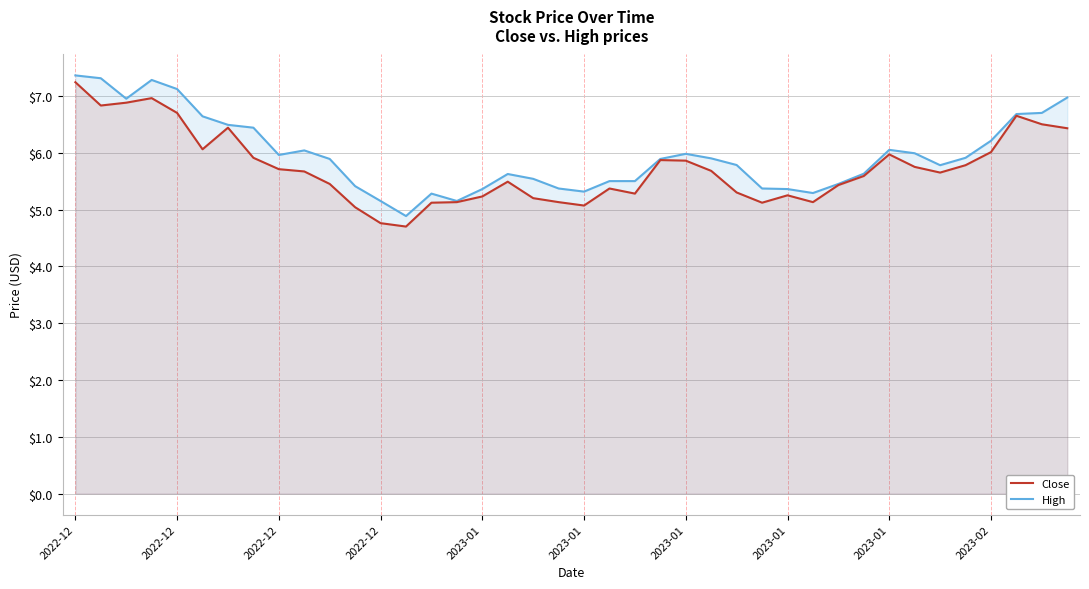

Does the chart display data point markers on the line(s)?

No